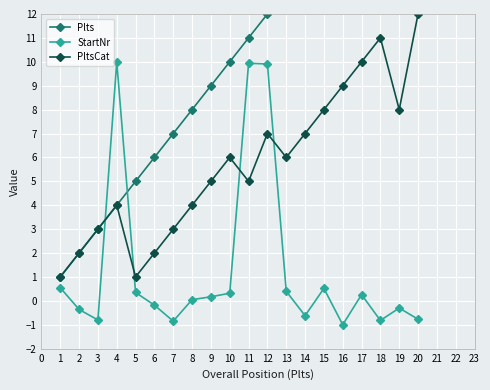

What is the highest value of the PltsCat series?

12.0